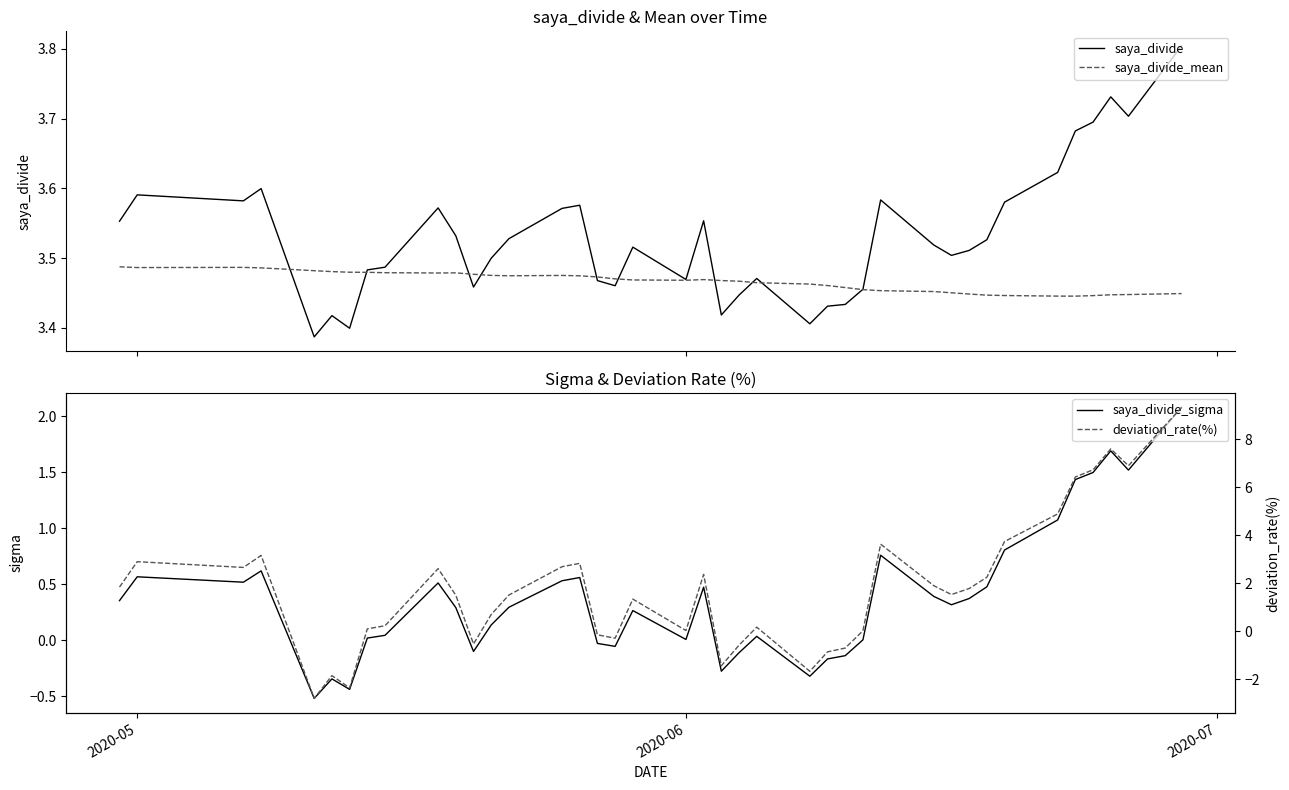

What is the lowest value of the saya_divide_sigma series?

-0.5